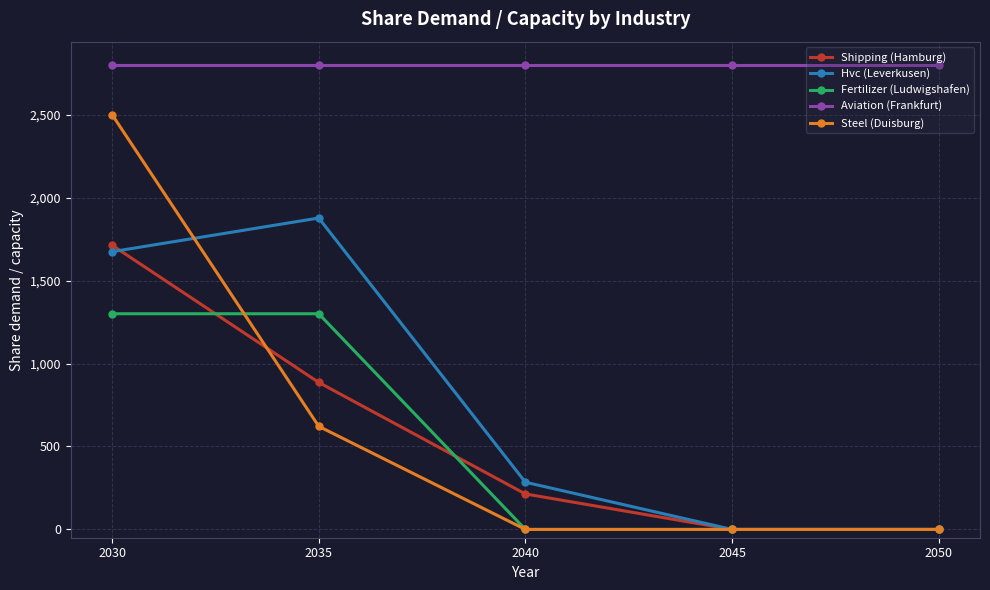

Reading left to right, transcribe all the data shown in this chart.

Shipping (Hamburg): 2030=1713.0	2035=886.0	2040=213.9	2045=0.0	2050=0.0
Hvc (Leverkusen): 2030=1674.0	2035=1877.0	2040=284.5	2045=0.0	2050=0.0
Fertilizer (Ludwigshafen): 2030=1300.0	2035=1300.0	2040=0.0	2045=0.0	2050=0.0
Aviation (Frankfurt): 2030=2800.0	2035=2800.0	2040=2800.0	2045=2800.0	2050=2800.0
Steel (Duisburg): 2030=2500.0	2035=621.4	2040=0.0	2045=0.0	2050=0.0